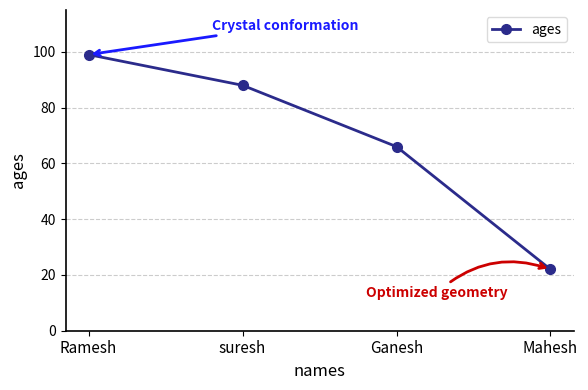

What is the difference between the second highest and second lowest values?

22